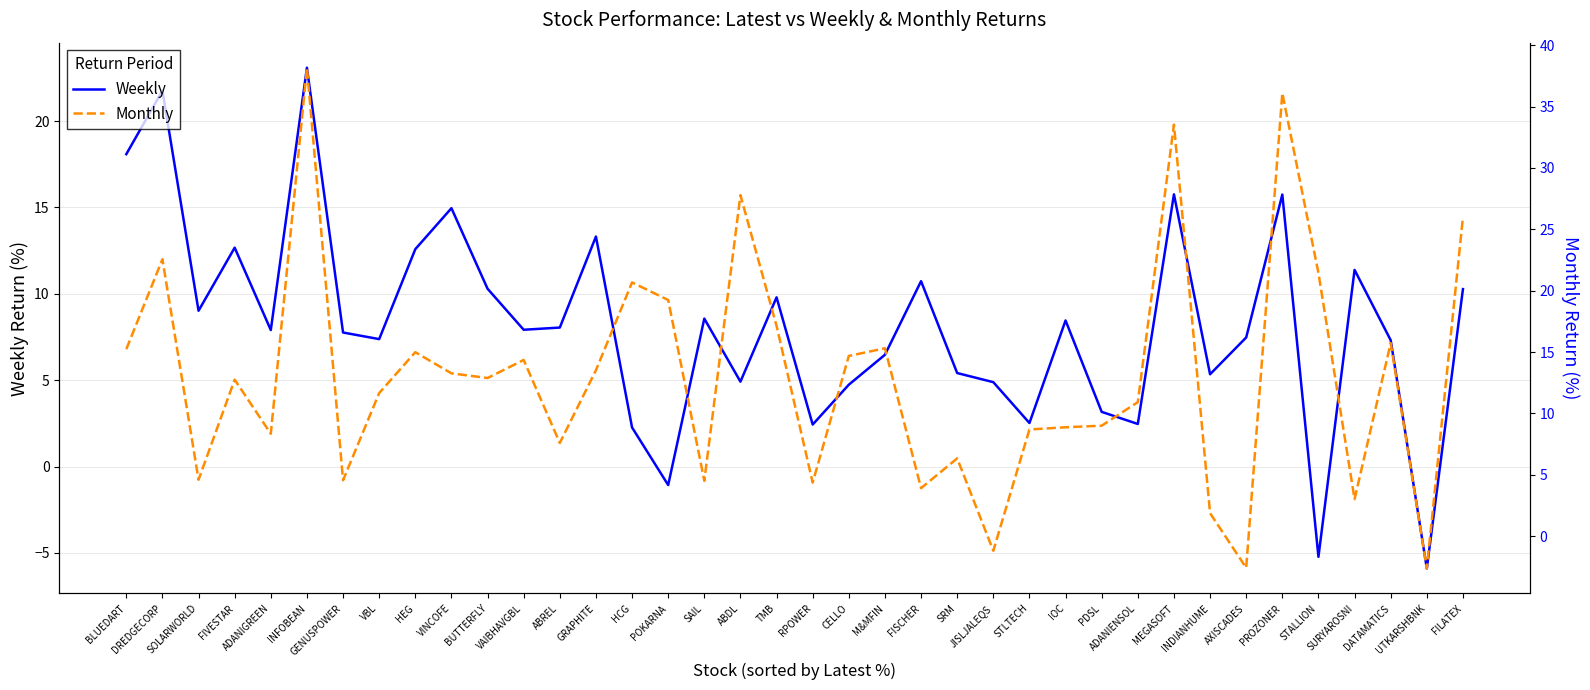

At which label does Weekly reach its minimum?

UTKARSHBNK